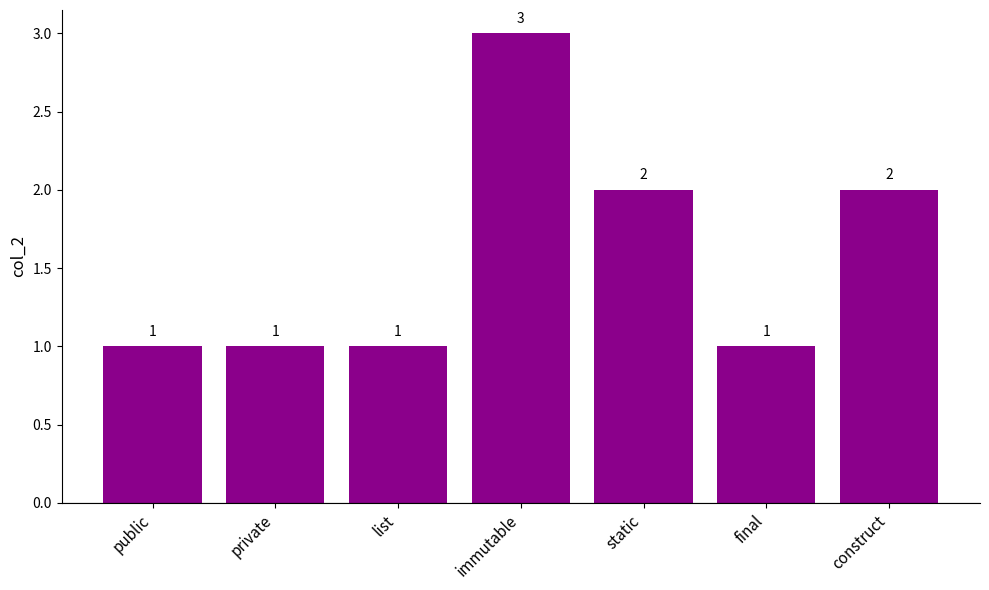

Count the values in the range 1 to 2.

6